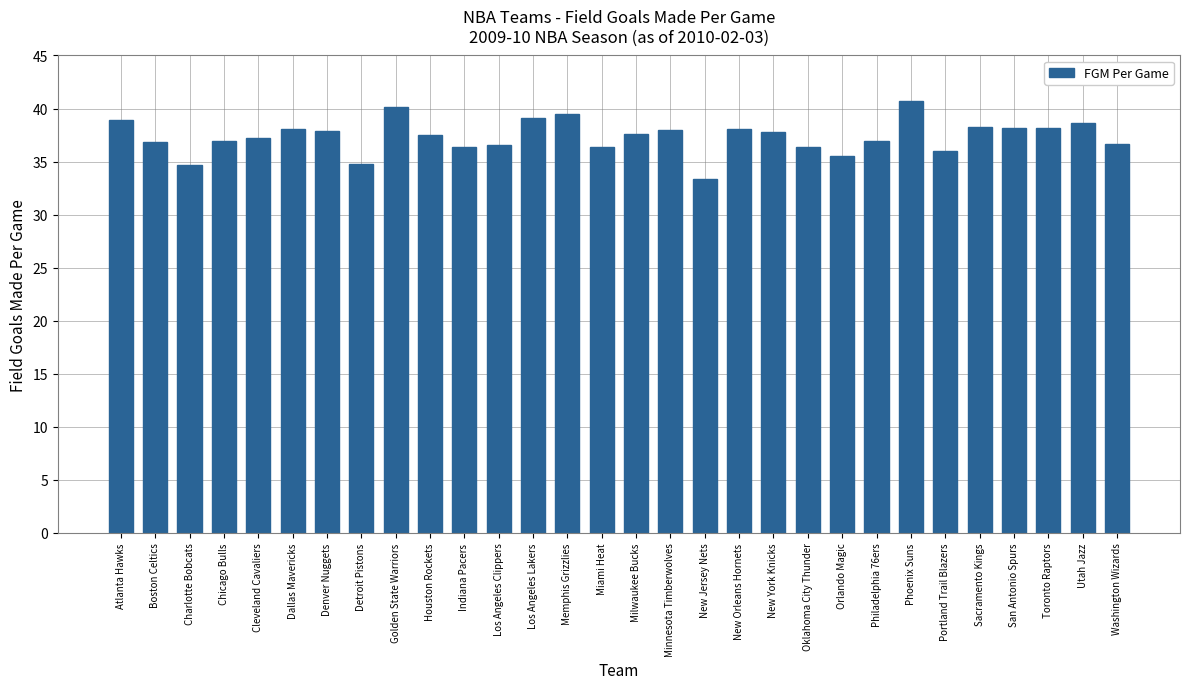

Approximately how many times larger is the value at Golden State Warriors compared to Sacramento Kings?

1.0